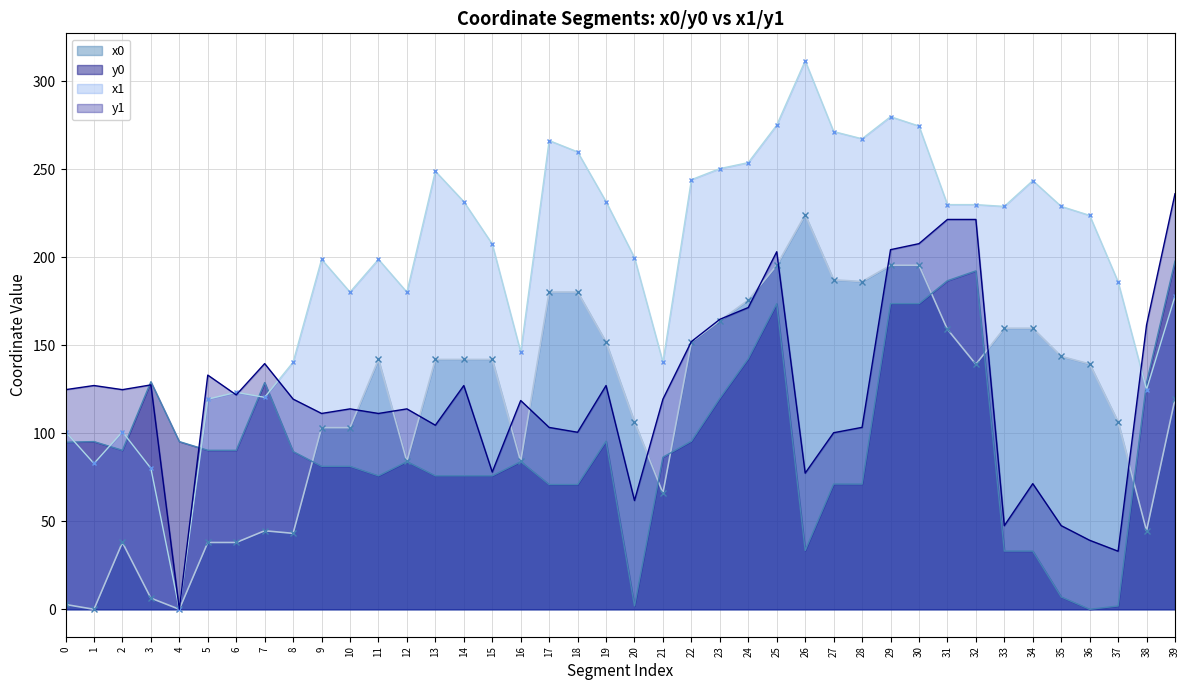

At which category is the sum across all series the highest?

29